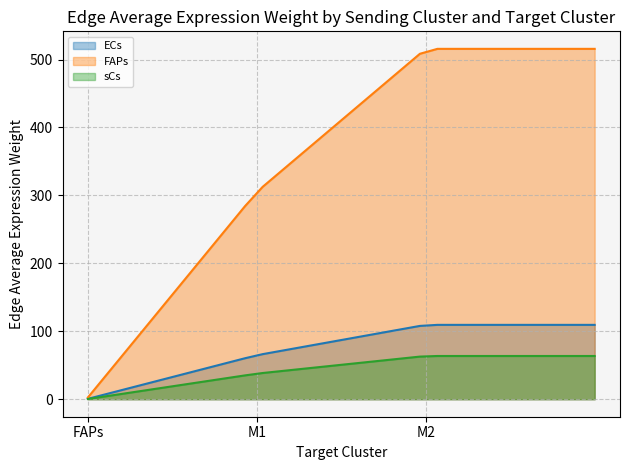

Rank the series at M1 from lowest to highest value.

sCs, ECs, FAPs